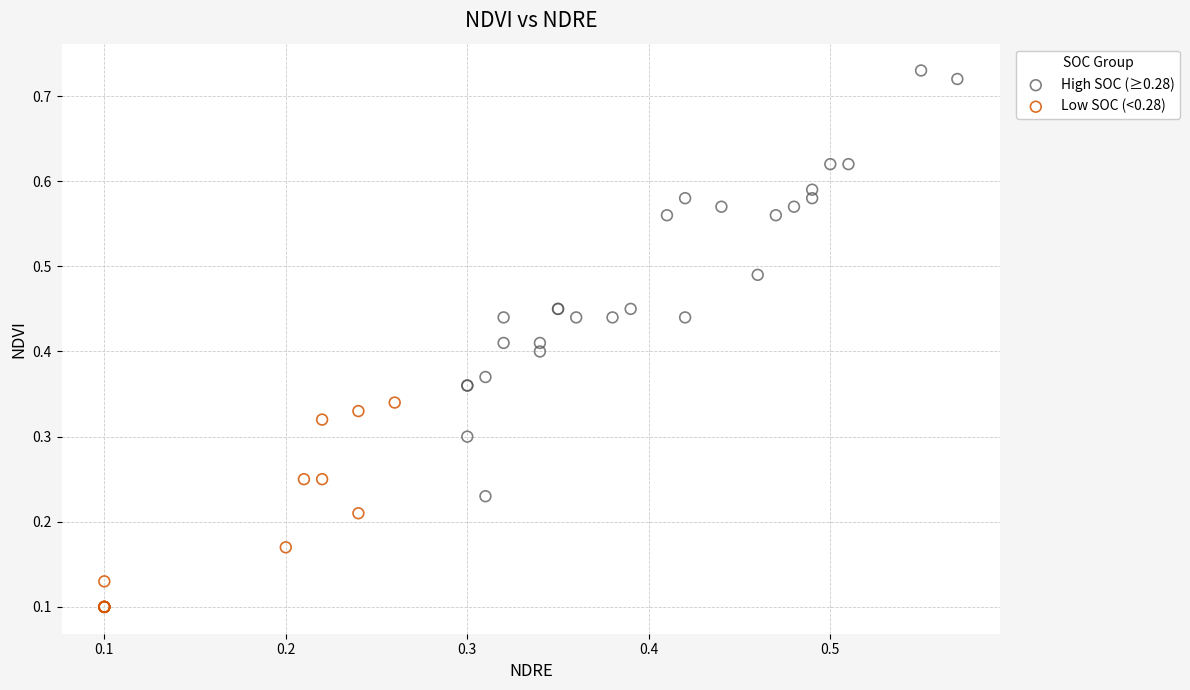

What are all the series names shown in the legend?

High SOC (≥0.28), Low SOC (<0.28)